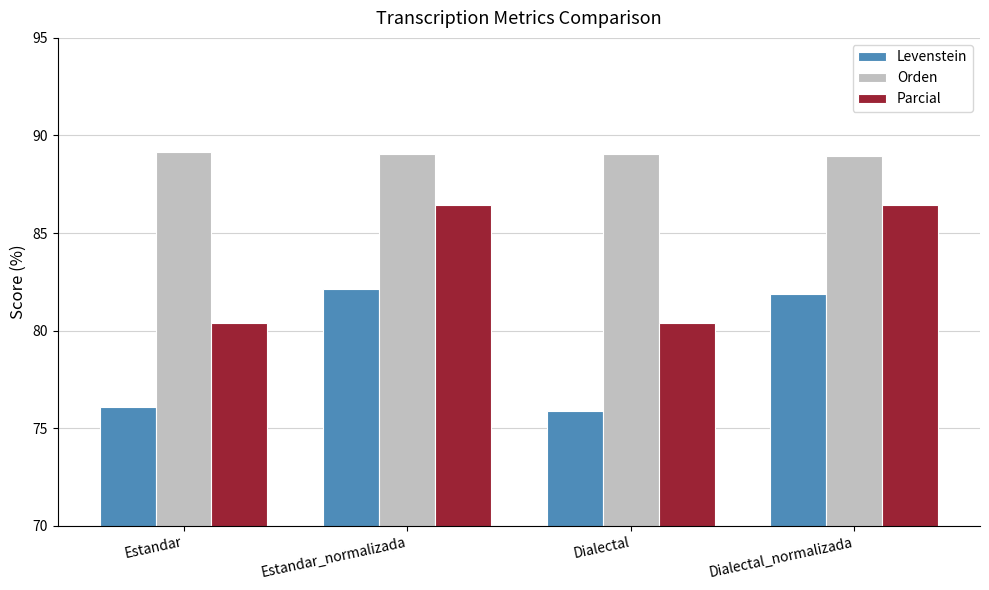

True or false: Levenstein has a value of 81.9 at Dialectal_normalizada.

True